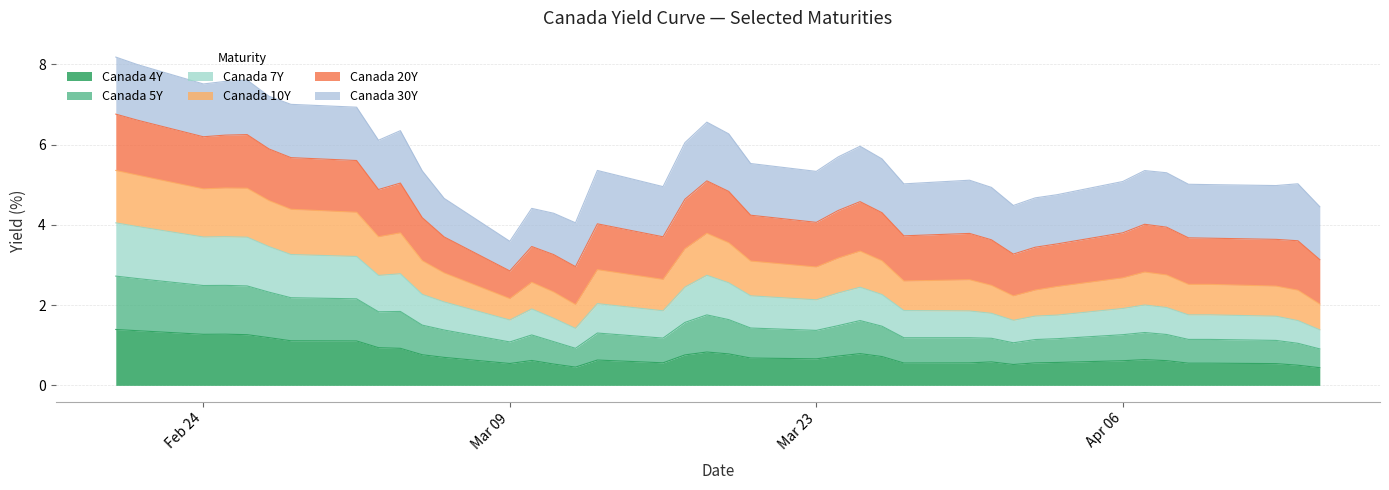

What is the minimum value for Canada 4Y?

0.4